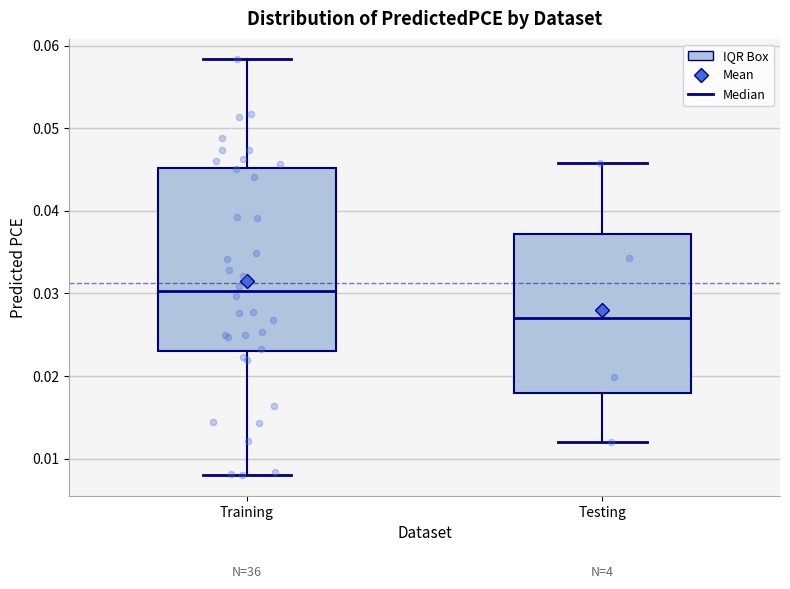

Which box has the lowest median line?

Testing